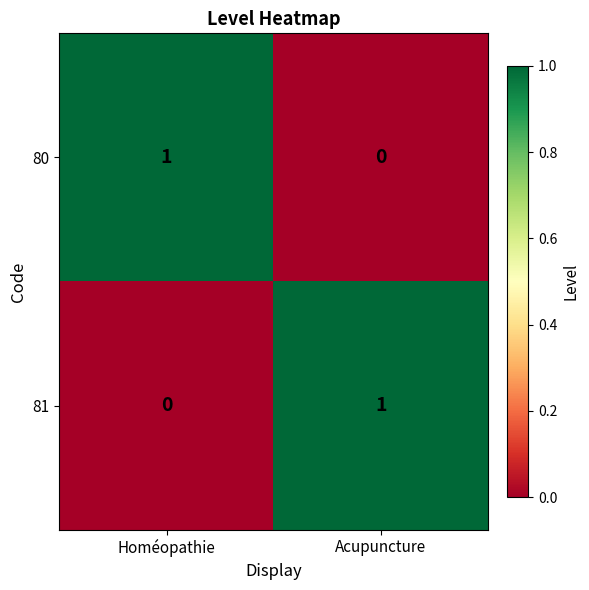

How many data points does each series have?

2